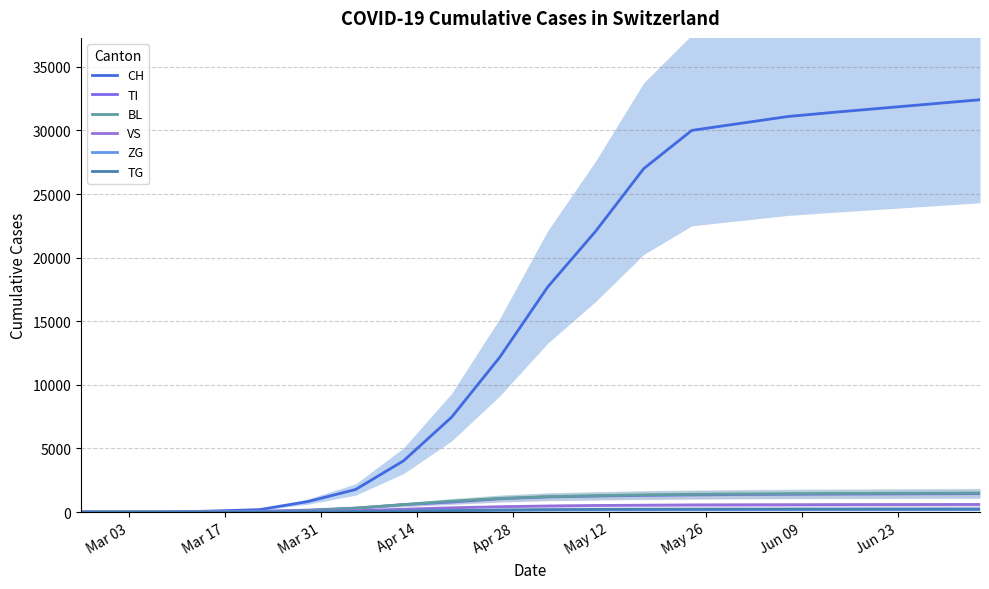

Which category has the lowest value across all series?

Mar 03